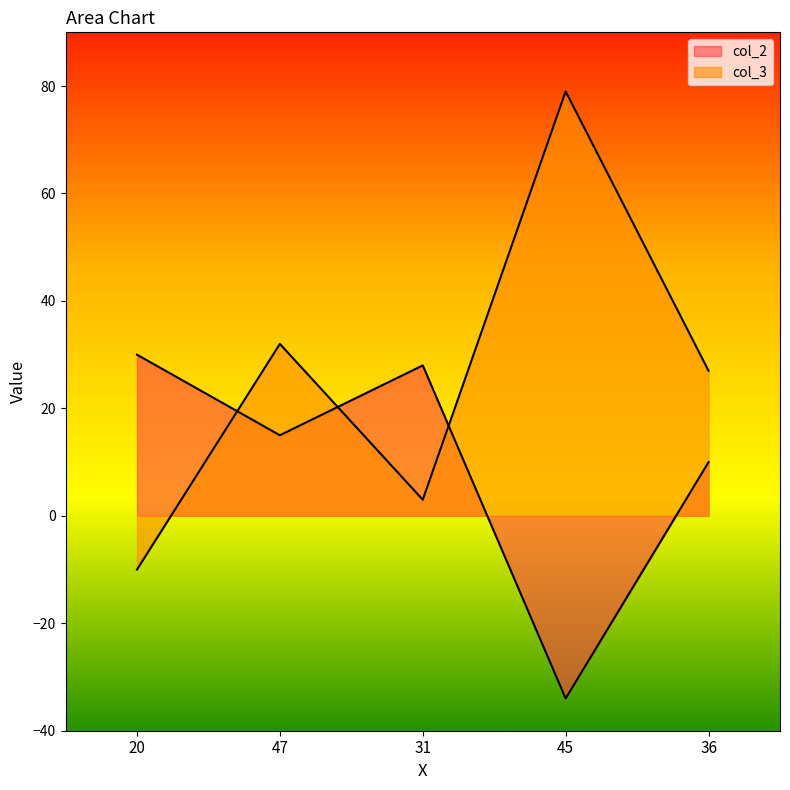

What is the sum of all col_3 values?

131